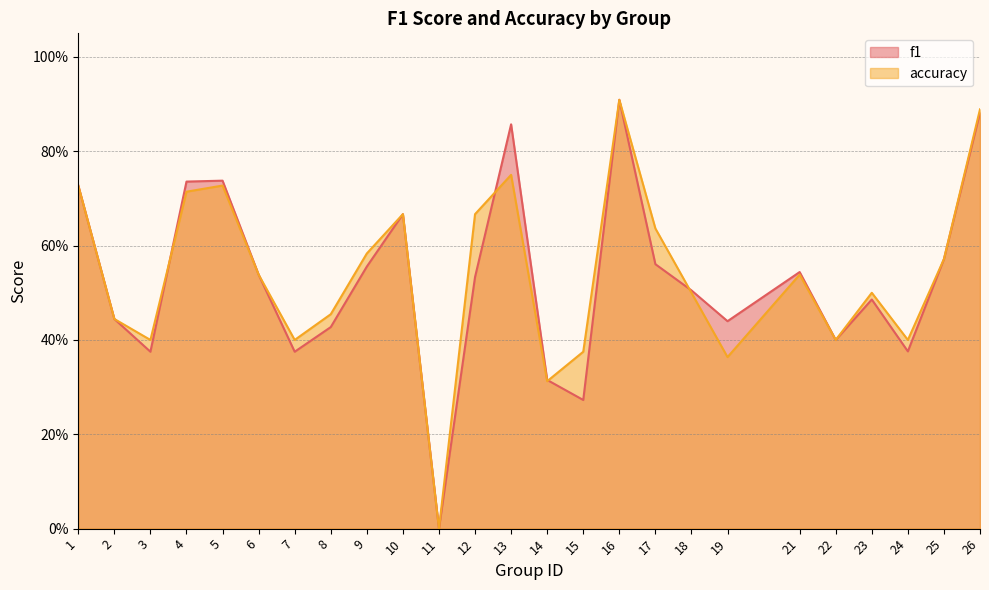

The value of accuracy at 3 is 0.7. True or false?

False